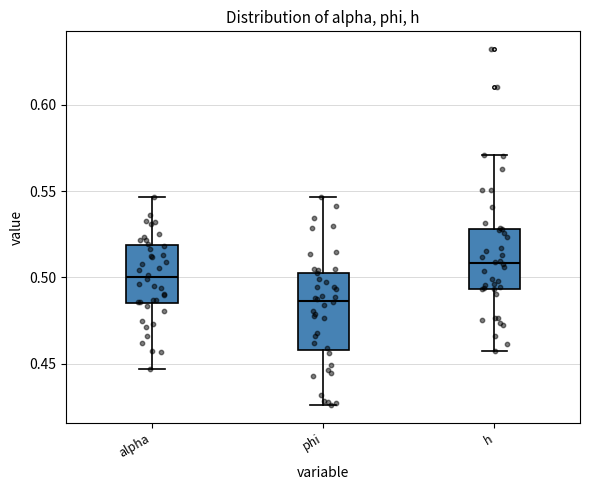

Where does the median line of the box for alpha sit on the y-axis? The values are not printed on the chart, so give them approximately, as read against the axis.

0.500